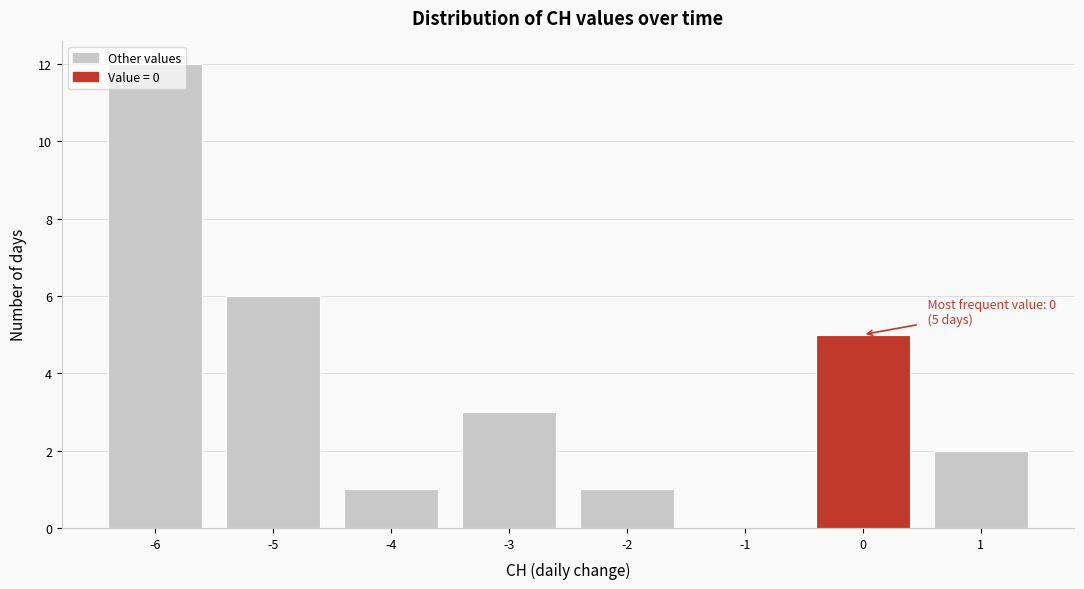

Between 1 and -3, which is larger?

-3